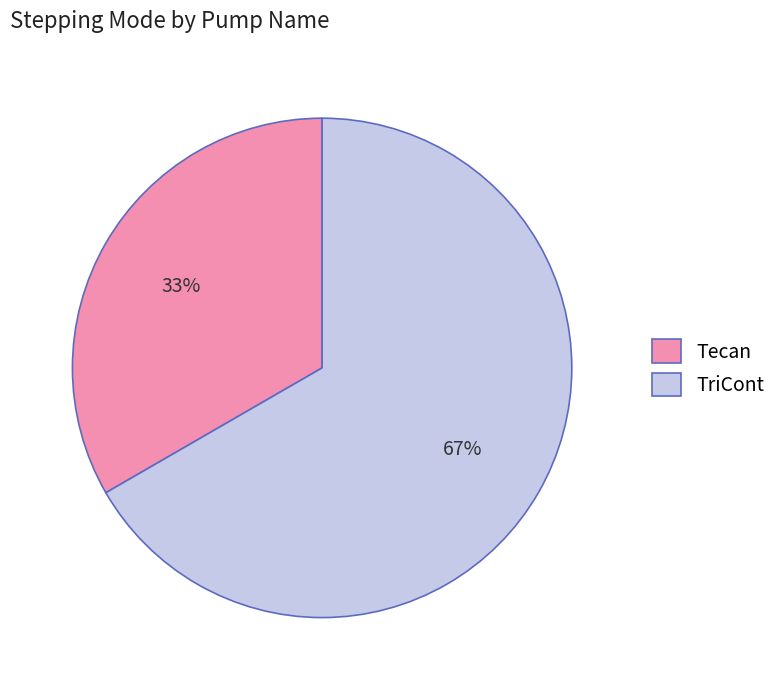

Count the number of slices in the pie.

2